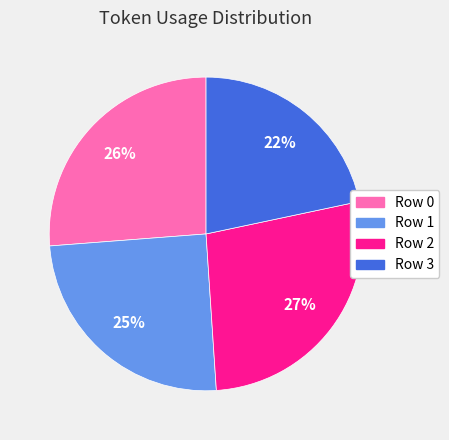

Which category has the biggest portion of the pie?

Row 2